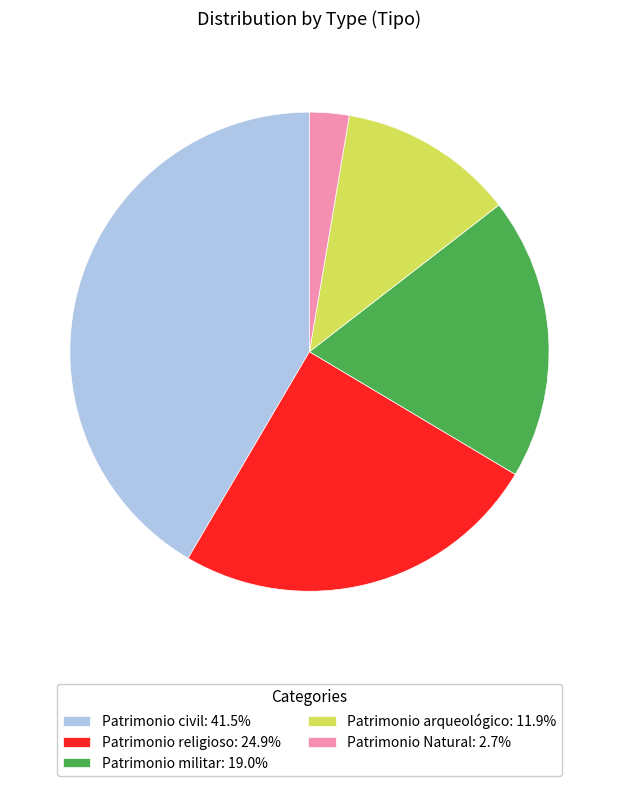

The Patrimonio religioso slice represents 25% of the pie. True or false?

True